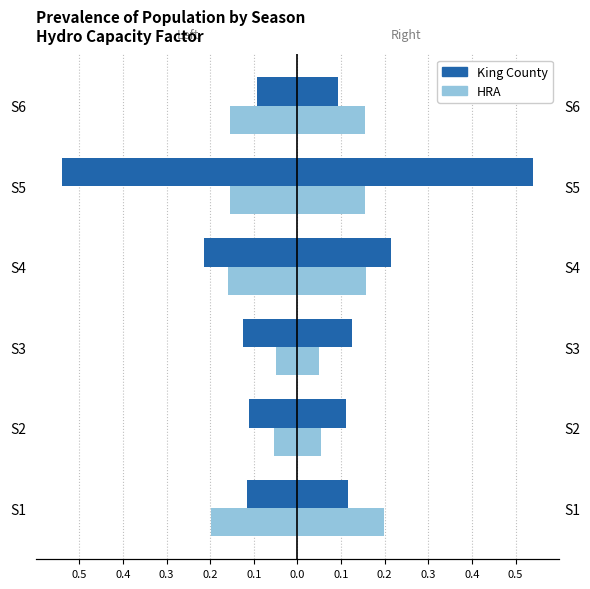

What is the value of the HRA bar at the 6th from the left?

-0.2